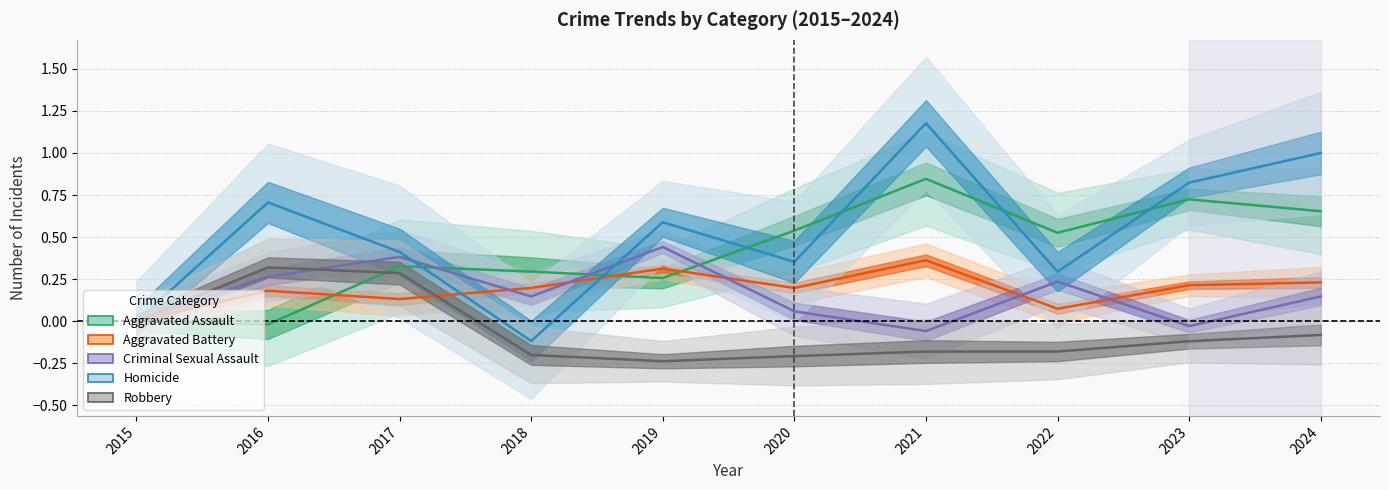

At which category is the sum across all series the highest?

2021